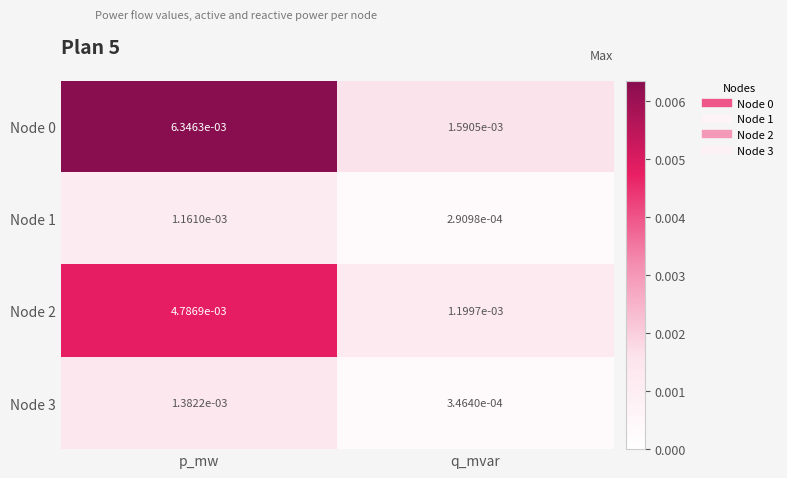

Rank the categories by Node 0 value from lowest to highest.

q_mvar, p_mw